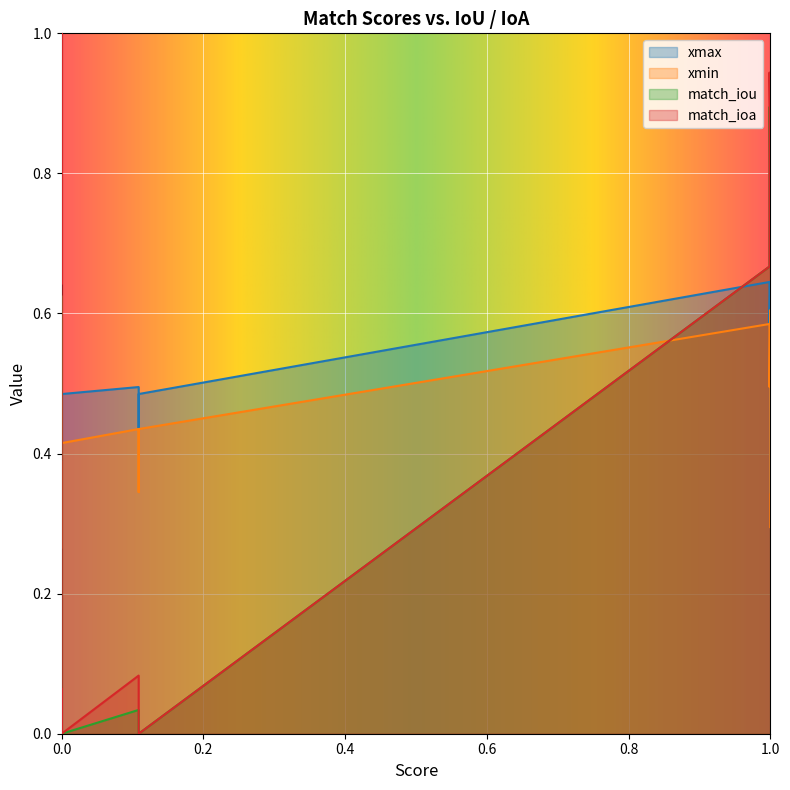

What is the sum of all xmin values?

6.7